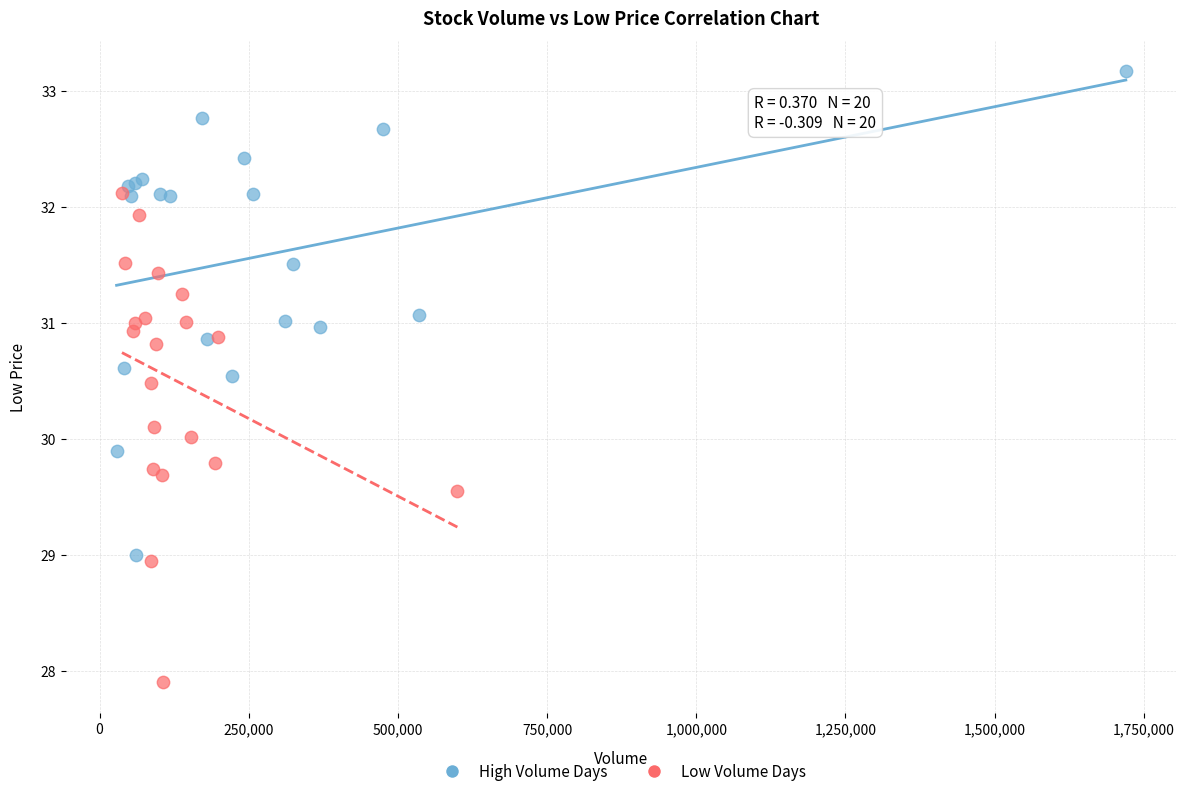

Which series contains the highest Y value?

High Volume Days